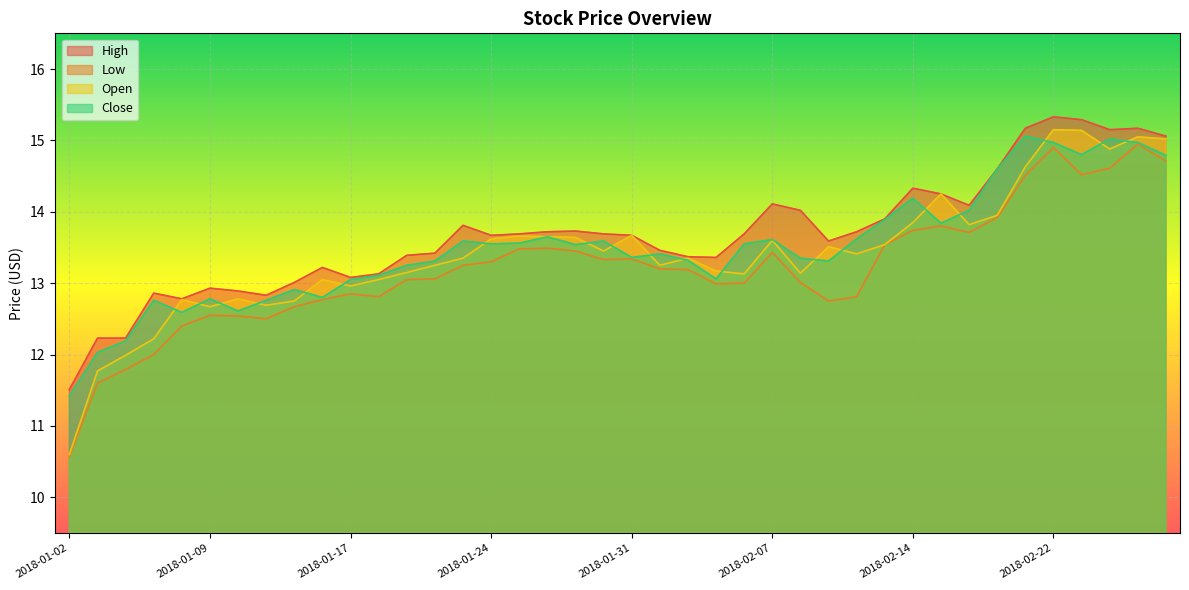

What is the difference between the Low values at 2018-02-07 and 2018-02-02?

0.2